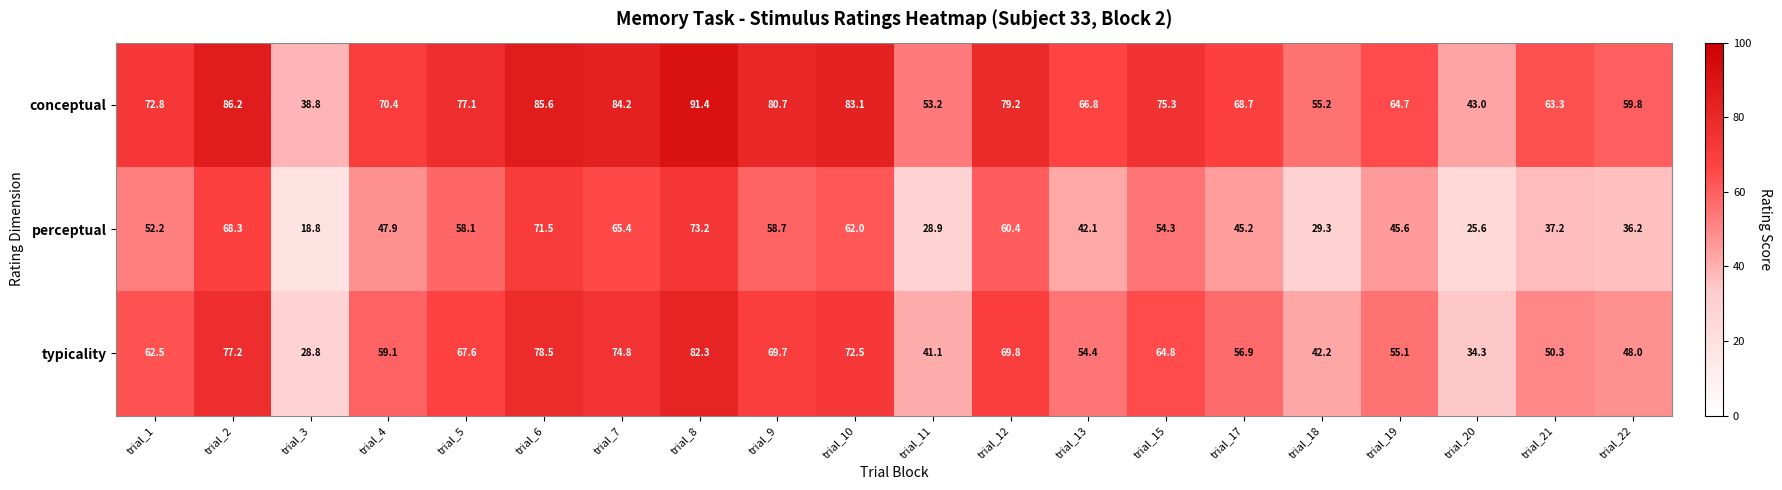

How many data points in conceptual are above 72?

10